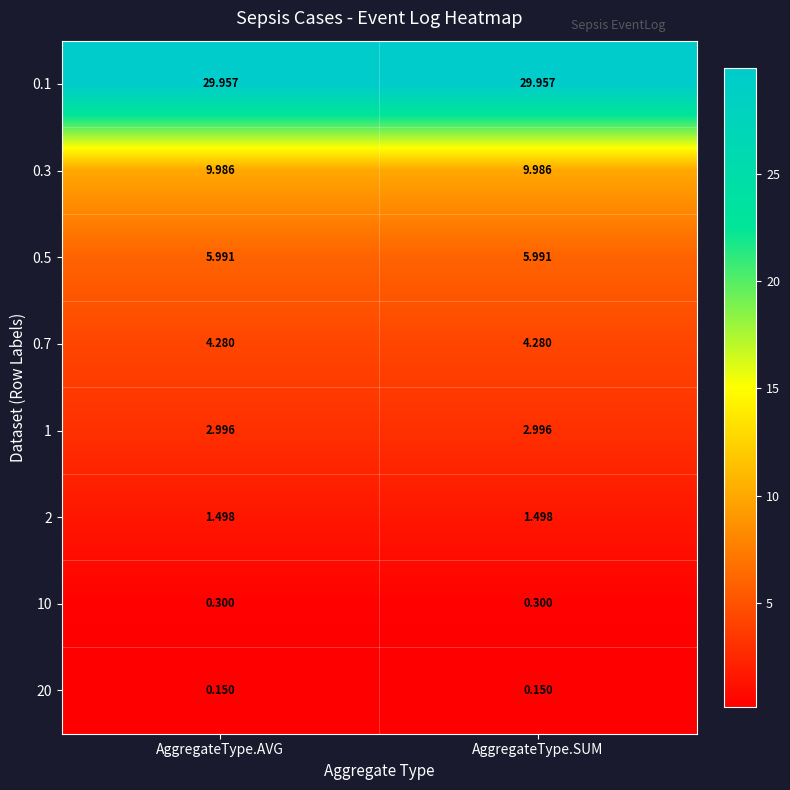

Is the value of 20 at AggregateType.AVG greater than the value of 1 at AggregateType.SUM?

No